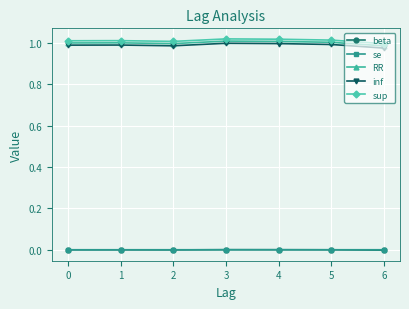

True or false: sup and inf intersect in this chart.

False